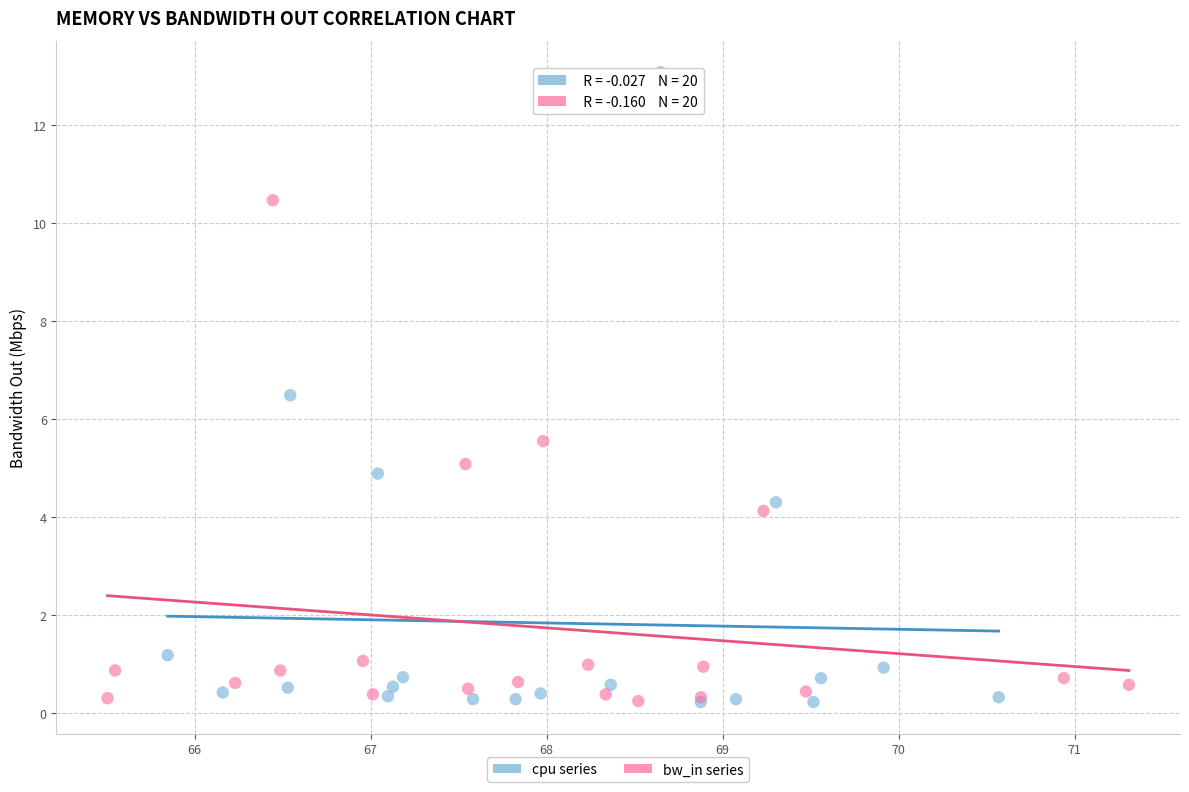

Which series has the largest Y range (max minus min)?

cpu series